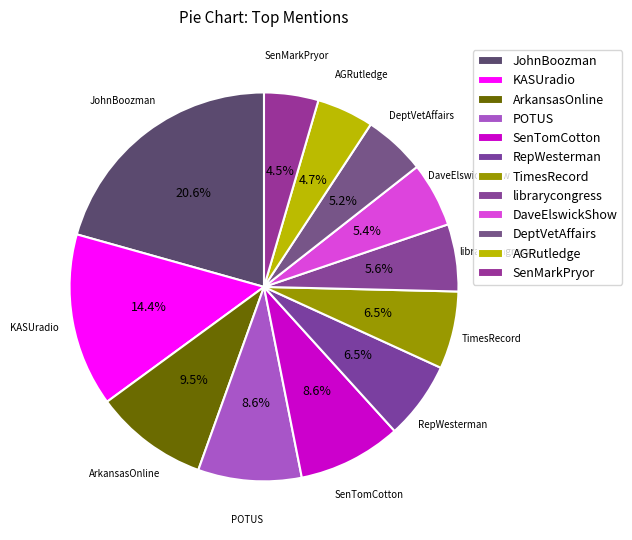

Count the number of slices in the pie.

12